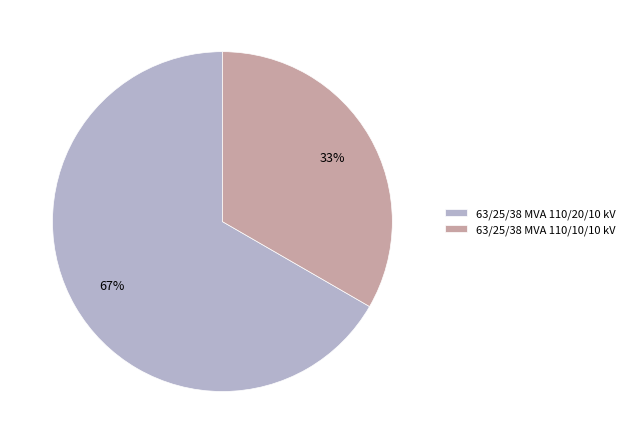

How many slices are in this pie chart?

2